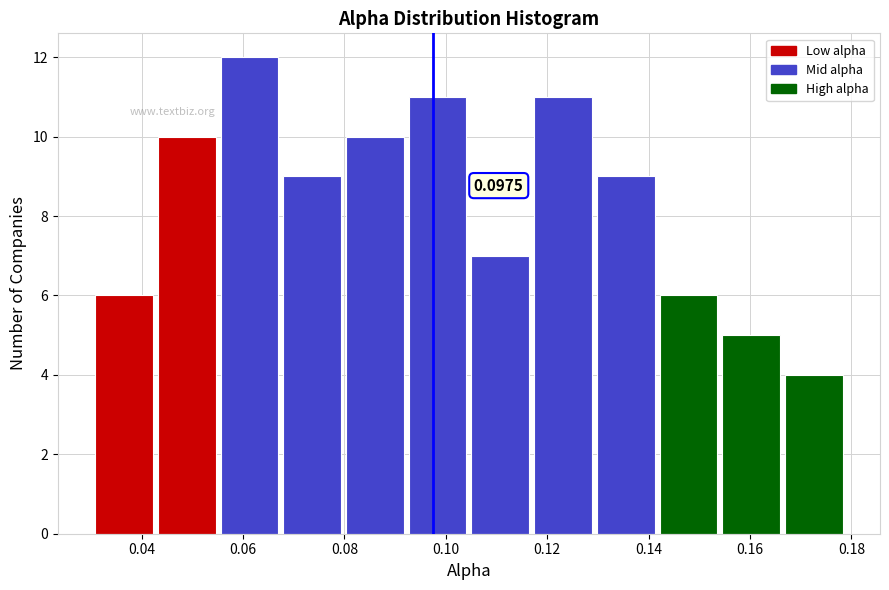

Over which range of the x-axis is the bar tallest?

0.056 to 0.068